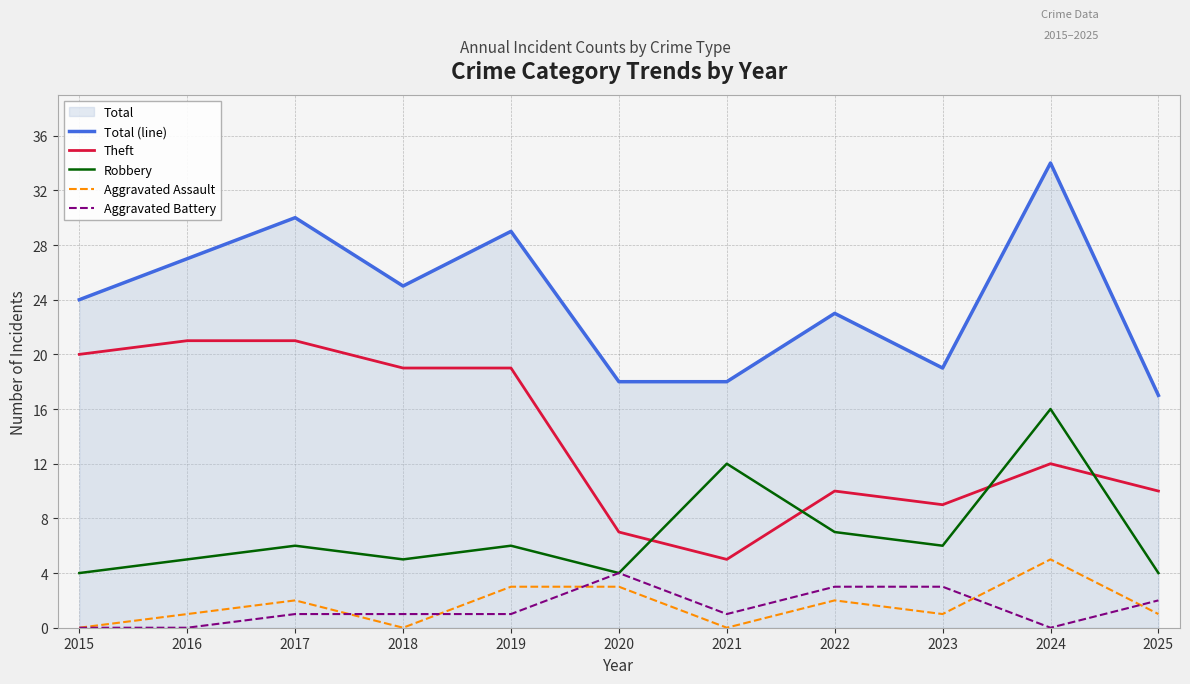

What is the average value of the Robbery series?

7